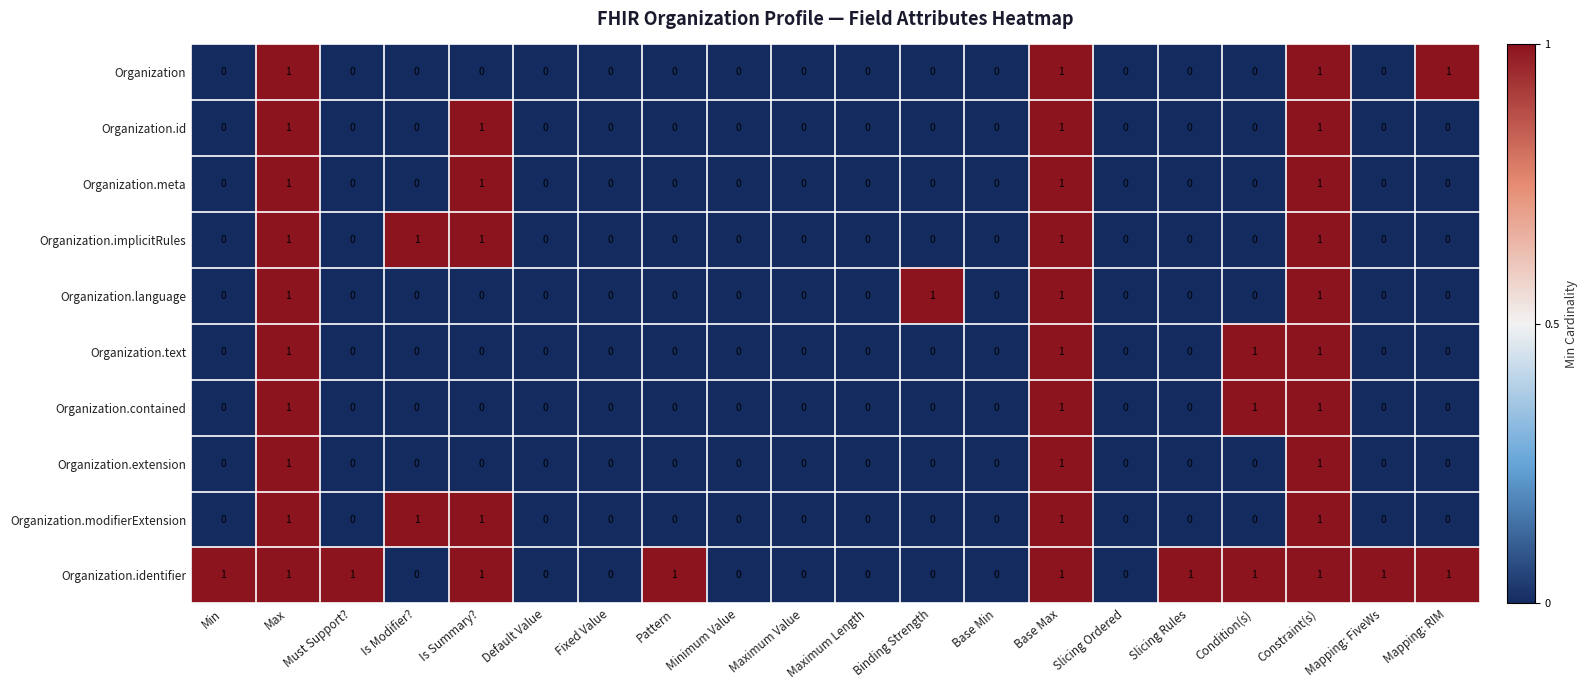

The value of Organization.id at Slicing Ordered is 0. True or false?

True